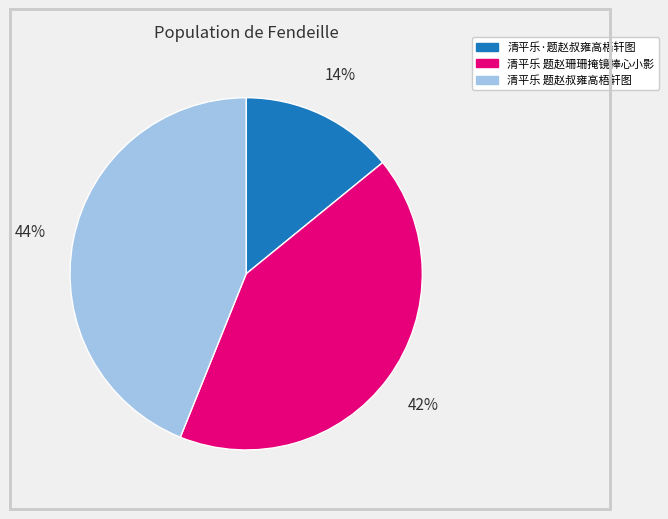

What is the ratio of the value at 清平乐·题赵叔雍高梧轩图 to the value at 清平乐 题赵珊珊掩镜捧心小影?

0.3